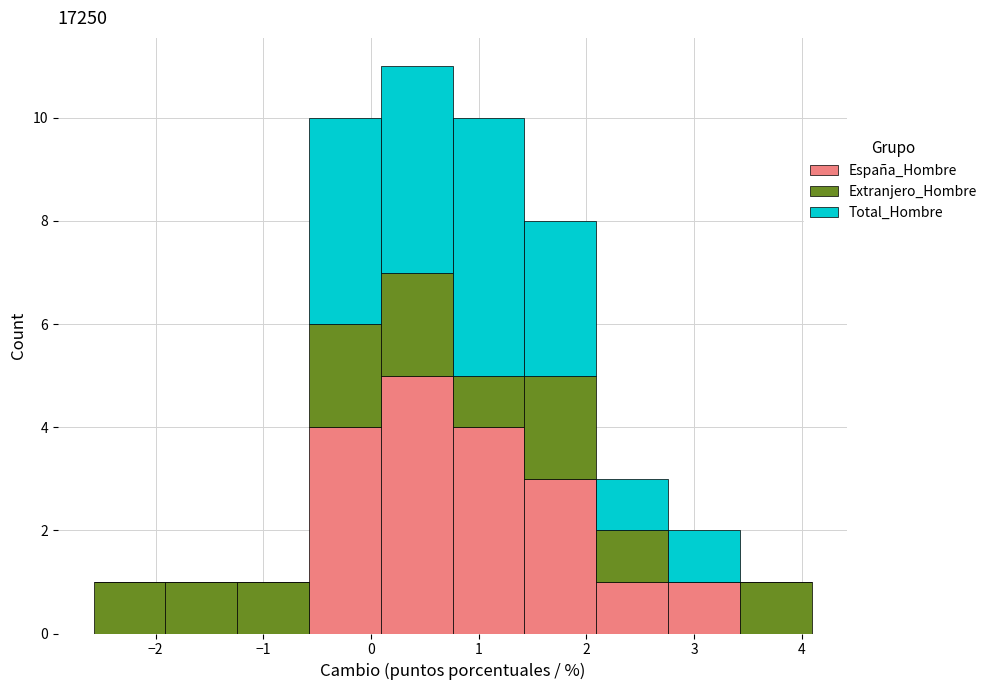

Reading left to right, list every stacked bar in this chart as the range it spans on the x-axis followed by its total height. Neither the bar edges nor the heights are printed on the chart, so give them approximately, as read against the axes.

-2.6 to -1.9: 1
-1.9 to -1.2: 1
-1.2 to -0.6: 1
-0.6 to 0.1: 10
0.1 to 0.8: 11
0.8 to 1.4: 10
1.4 to 2.1: 8
2.1 to 2.8: 3
2.8 to 3.4: 2
3.4 to 4.1: 1